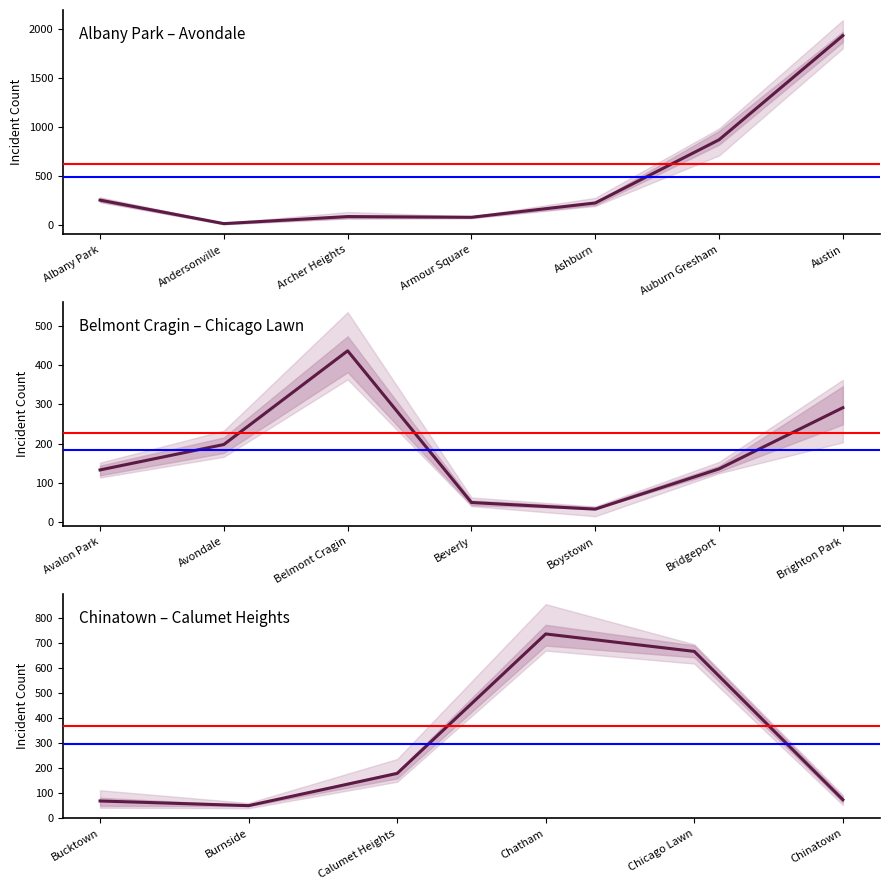

Which has a higher value, Calumet Heights or Auburn Gresham?

Auburn Gresham